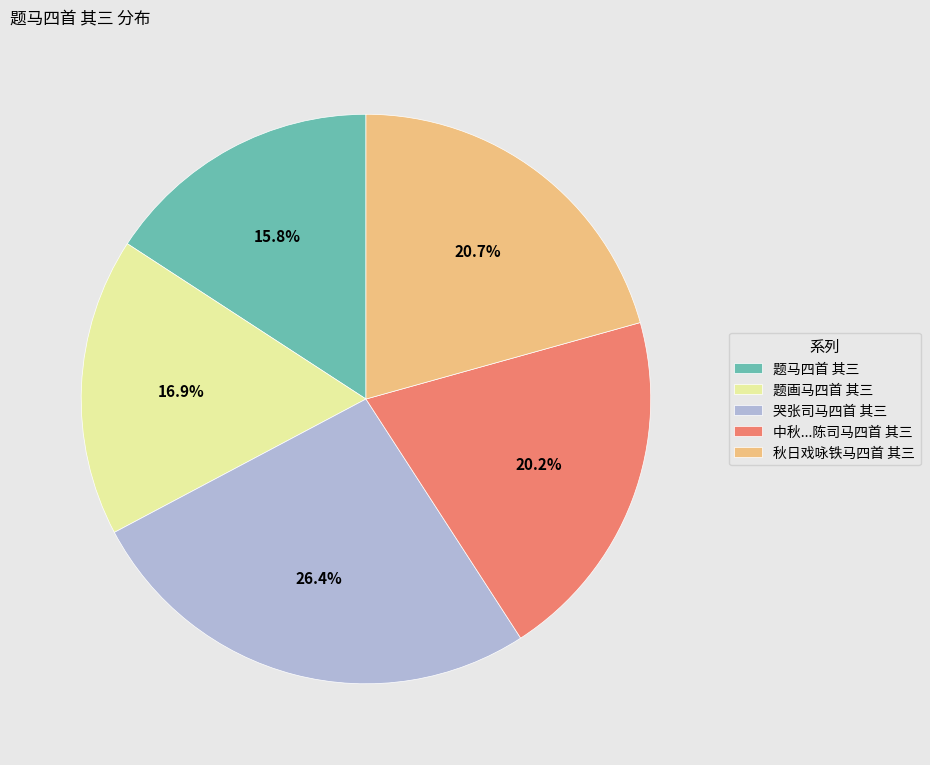

What percentage is NOT represented by 题马四首 其三?

84.2%